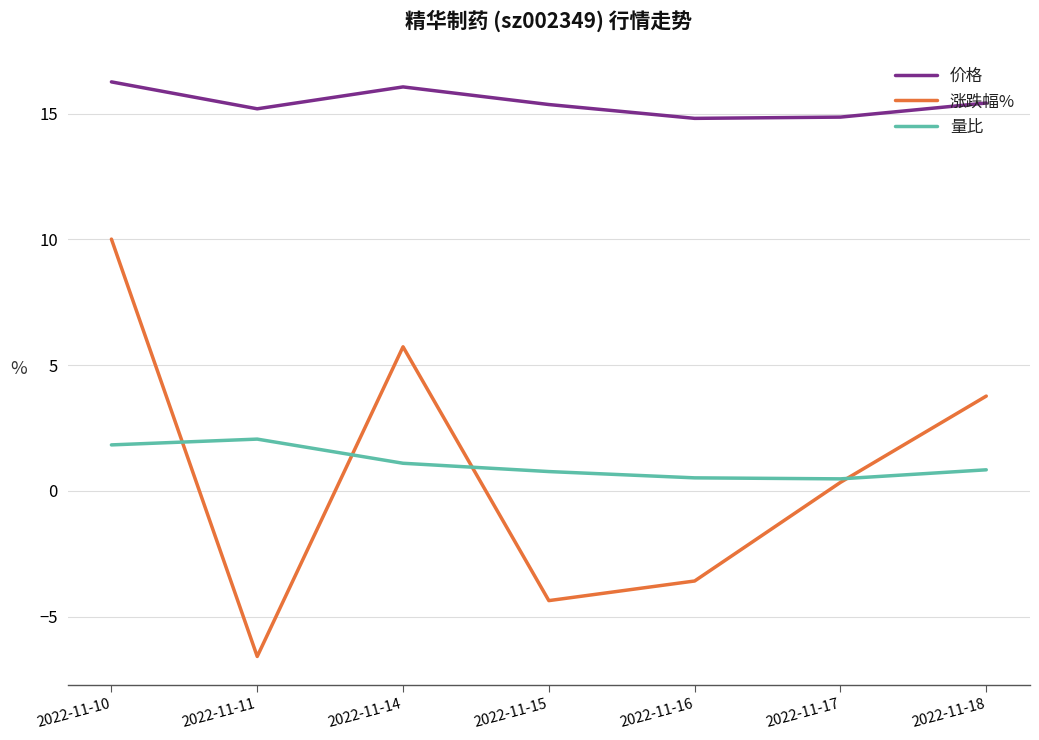

What is the average value of the 涨跌幅% series?

0.8